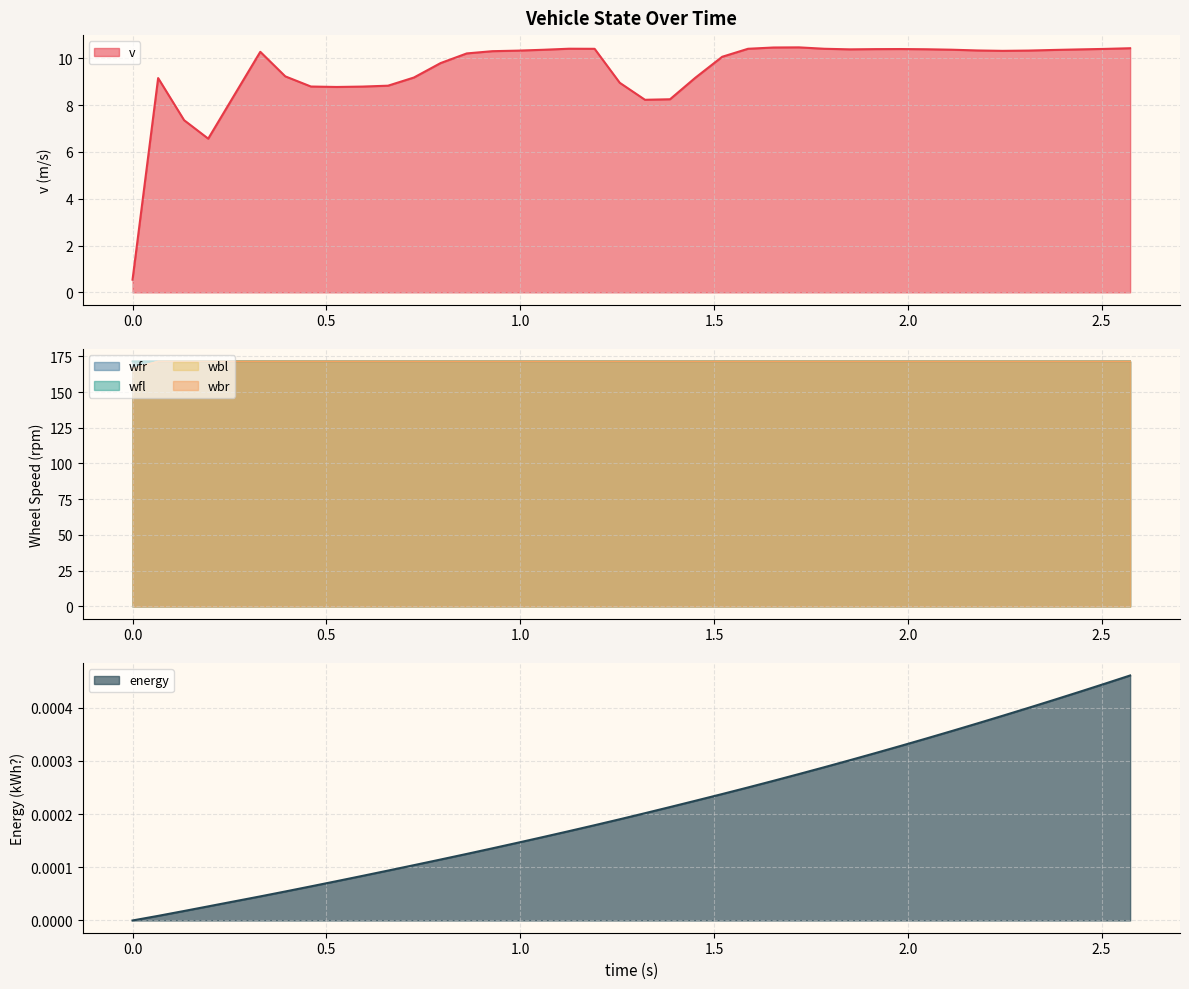

What is the maximum value for wfl?

171.4